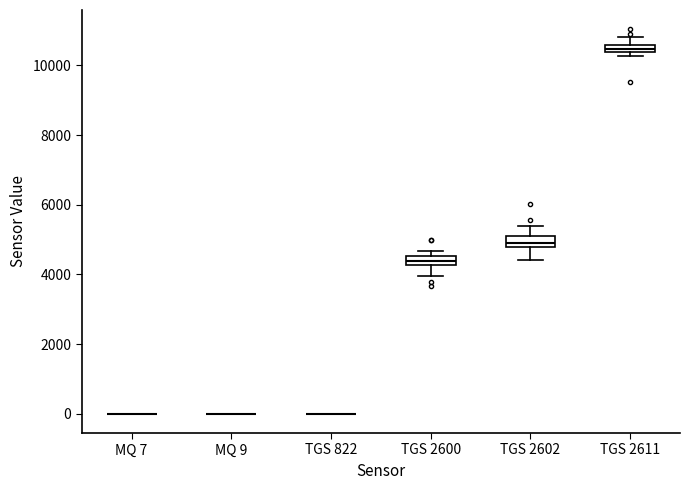

Where does the upper whisker of the box for TGS 2602 end on the y-axis? The values are not printed on the chart, so give them approximately, as read against the axis.

5400